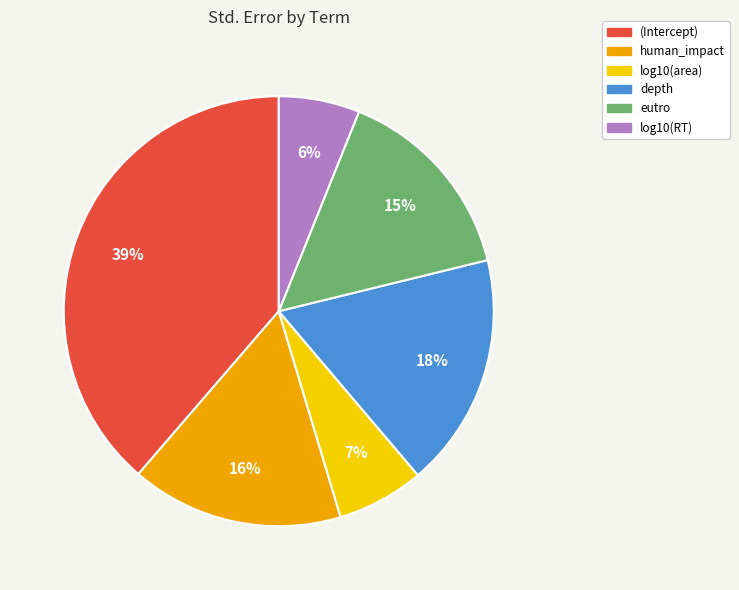

Which category has the biggest portion of the pie?

(Intercept)